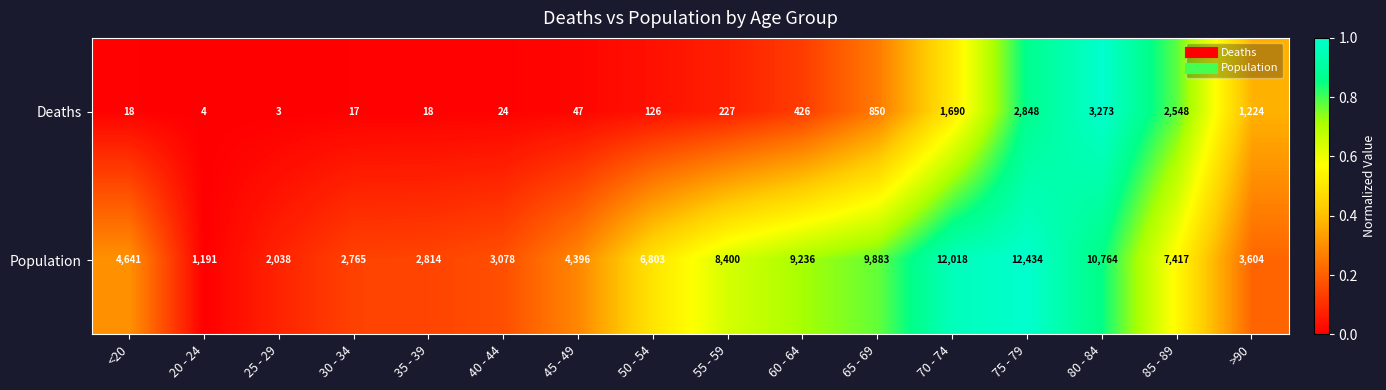

What is the difference between the highest and lowest values at 65 - 69?

9033